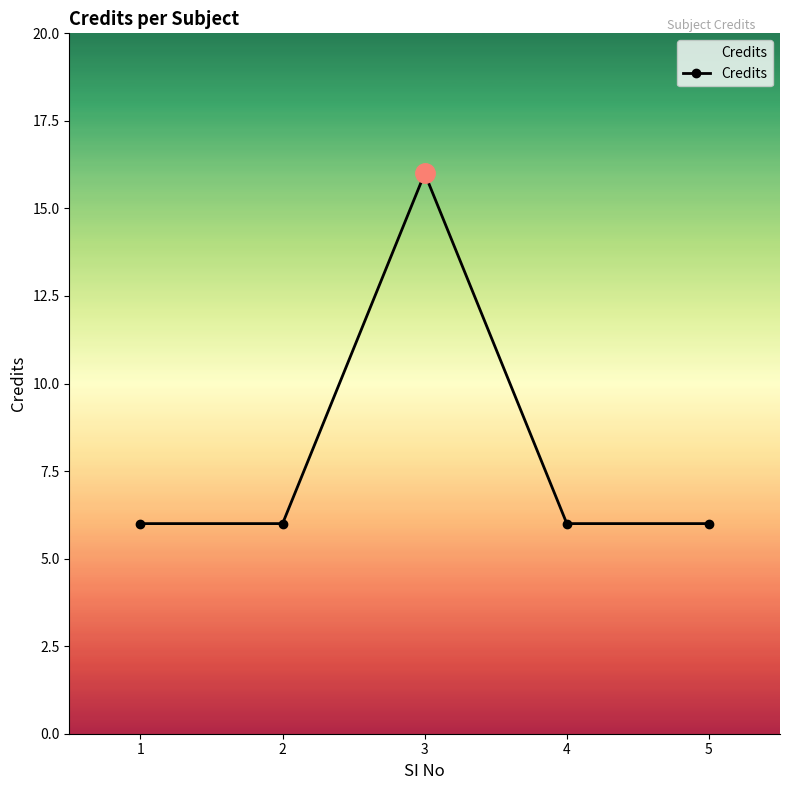

The value at 2 is 6. True or false?

True